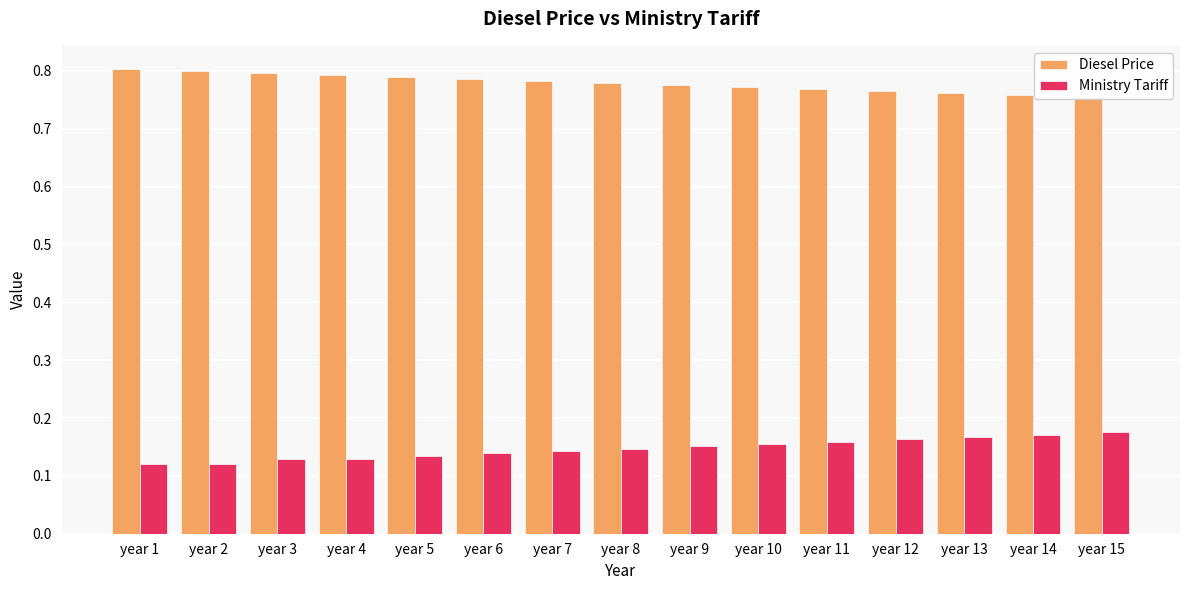

At which category is the sum across all series the highest?

year 15